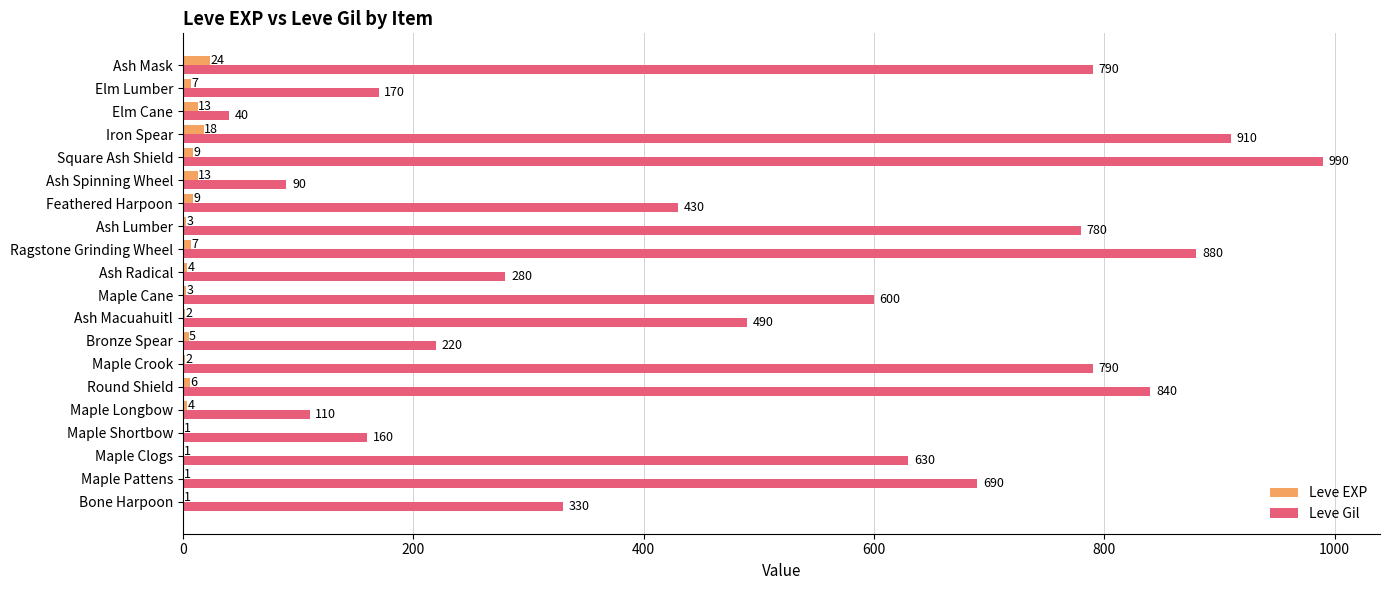

At which label does Leve Gil reach its peak?

Square Ash Shield